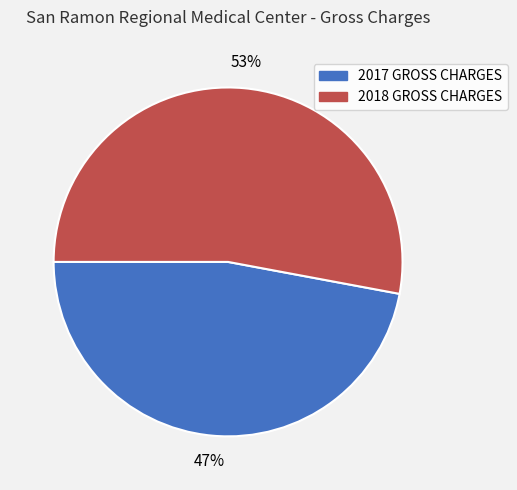

Which has a higher value, 2017 GROSS CHARGES or 2018 GROSS CHARGES?

2018 GROSS CHARGES